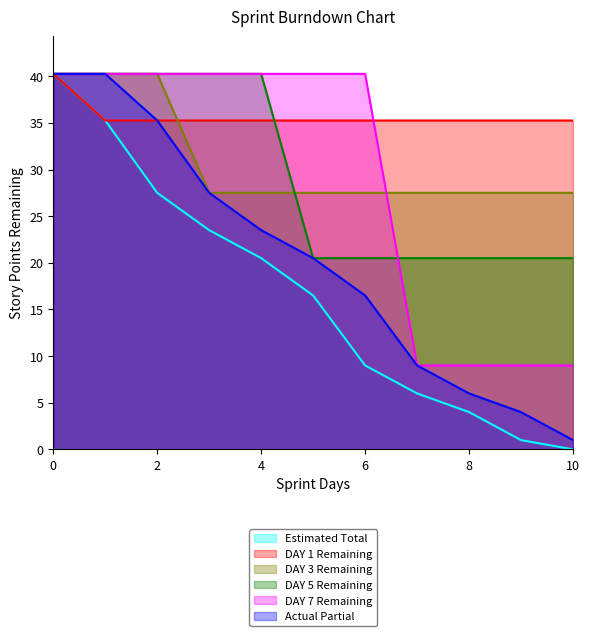

Is it true that Actual Partial equals 71.0 at Day 1?

False